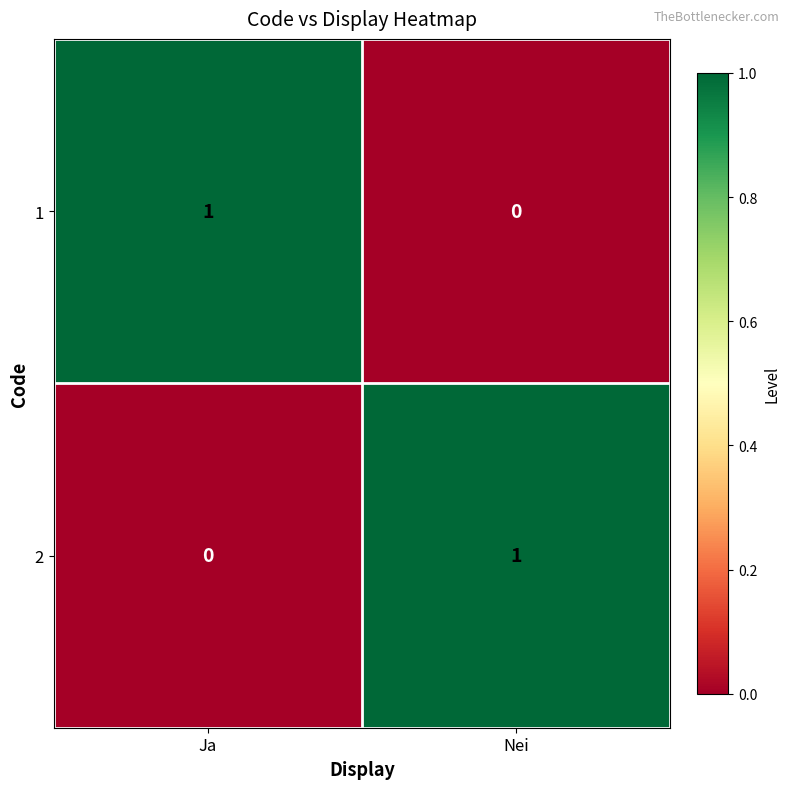

Rank the categories by 1 value from highest to lowest.

Ja, Nei